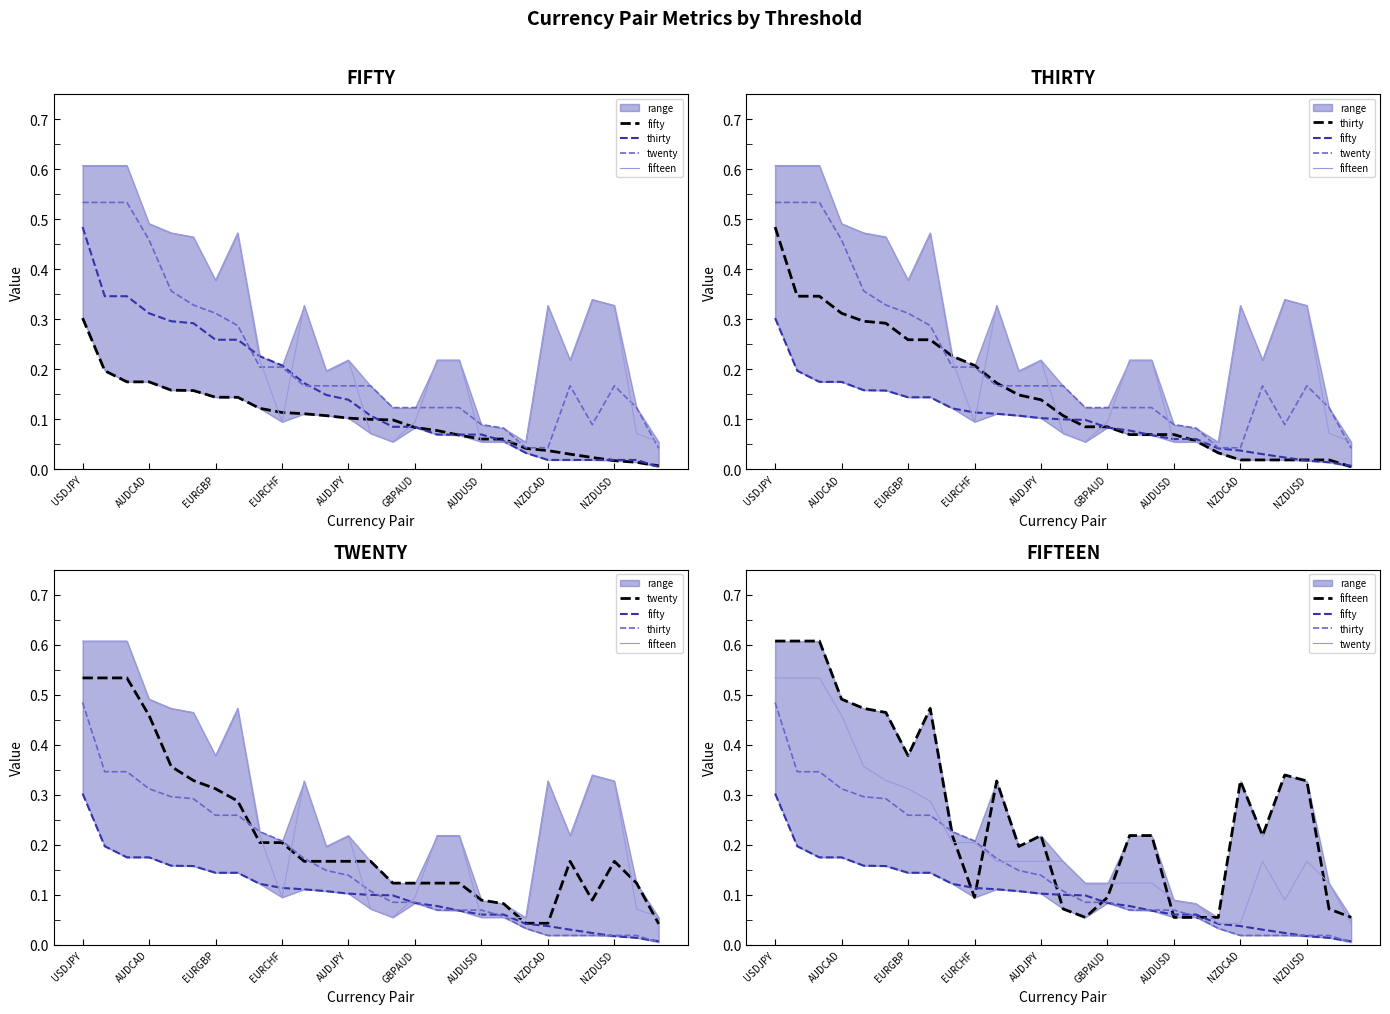

What is the sum of the twenty values at 22 and 21?

0.2